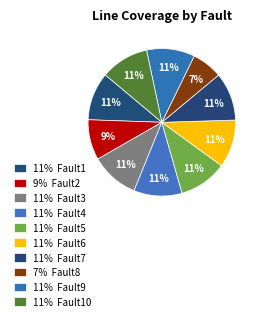

Is there any slice that represents more than half of the pie?

No